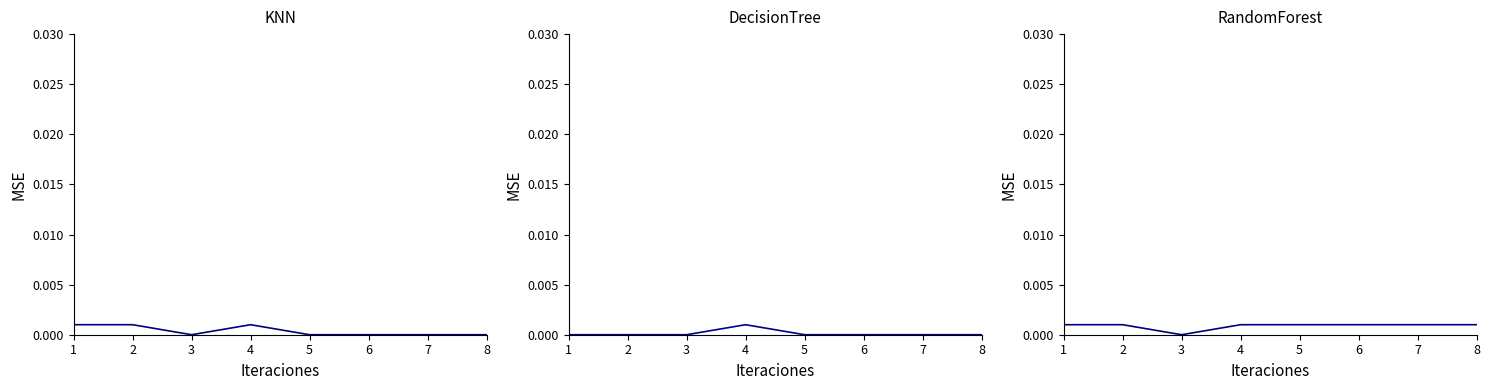

Which series has the largest total across all categories?

RandomForest